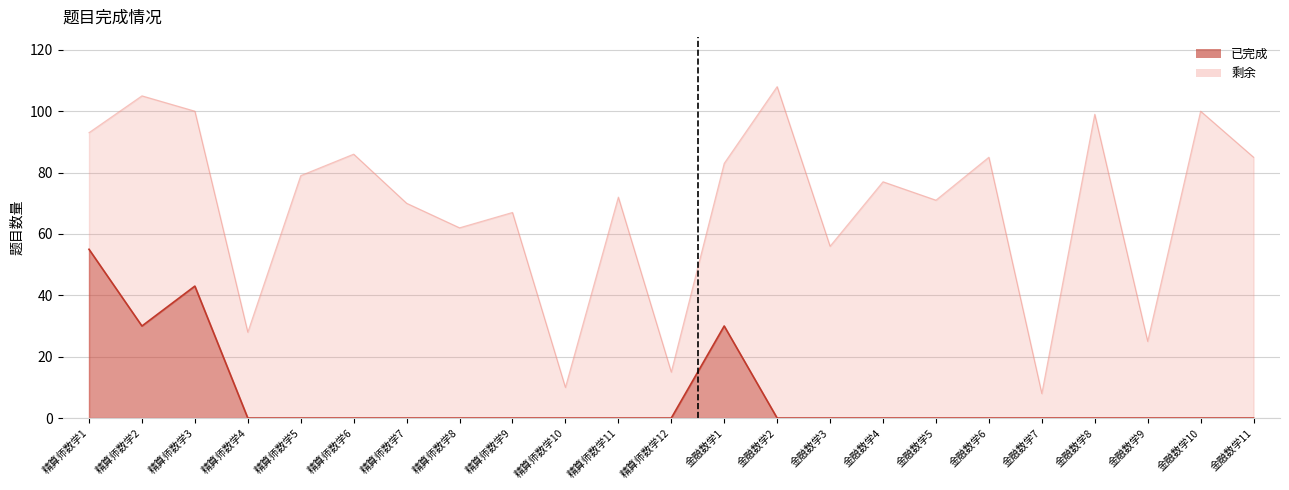

How many lines are shown in the chart?

2